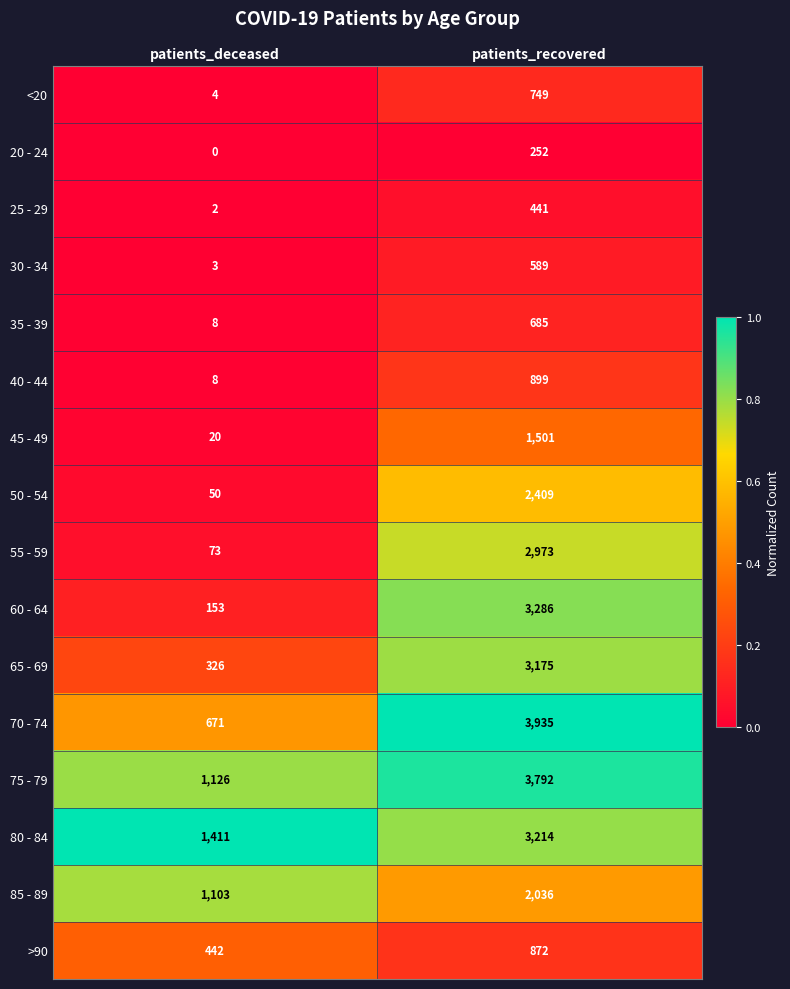

What is the sum of all 75 - 79 values?

4918